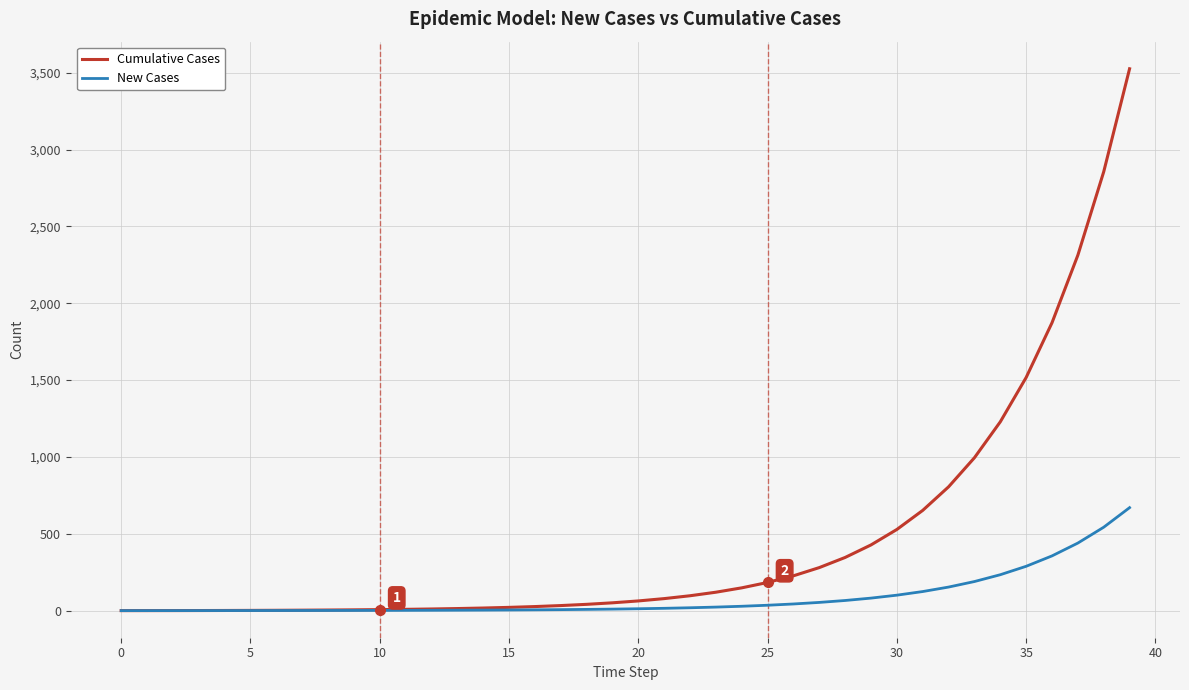

Does the chart have visible grid lines?

Yes